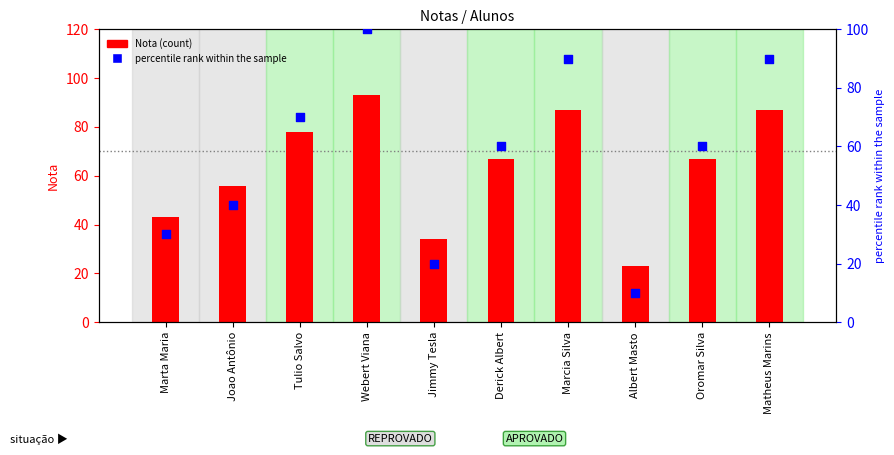

At how many categories does at least one series exceed 95?

1